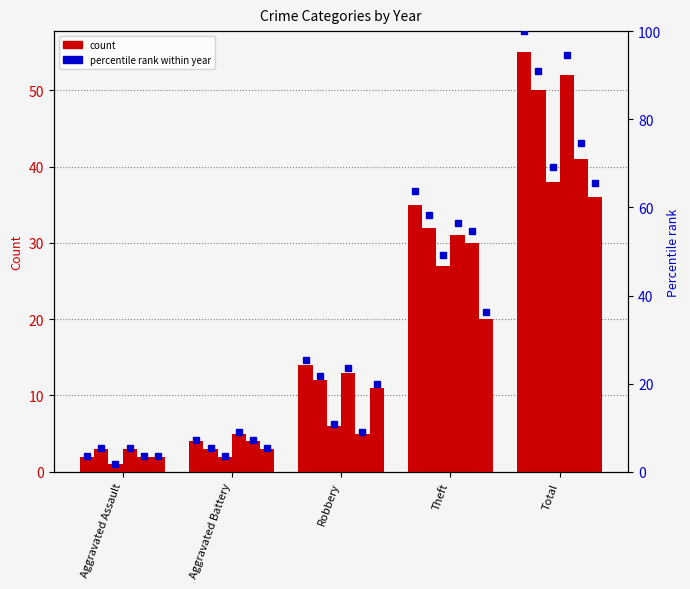

Which category has the lowest value in the 2015 pct series?

Aggravated Assault